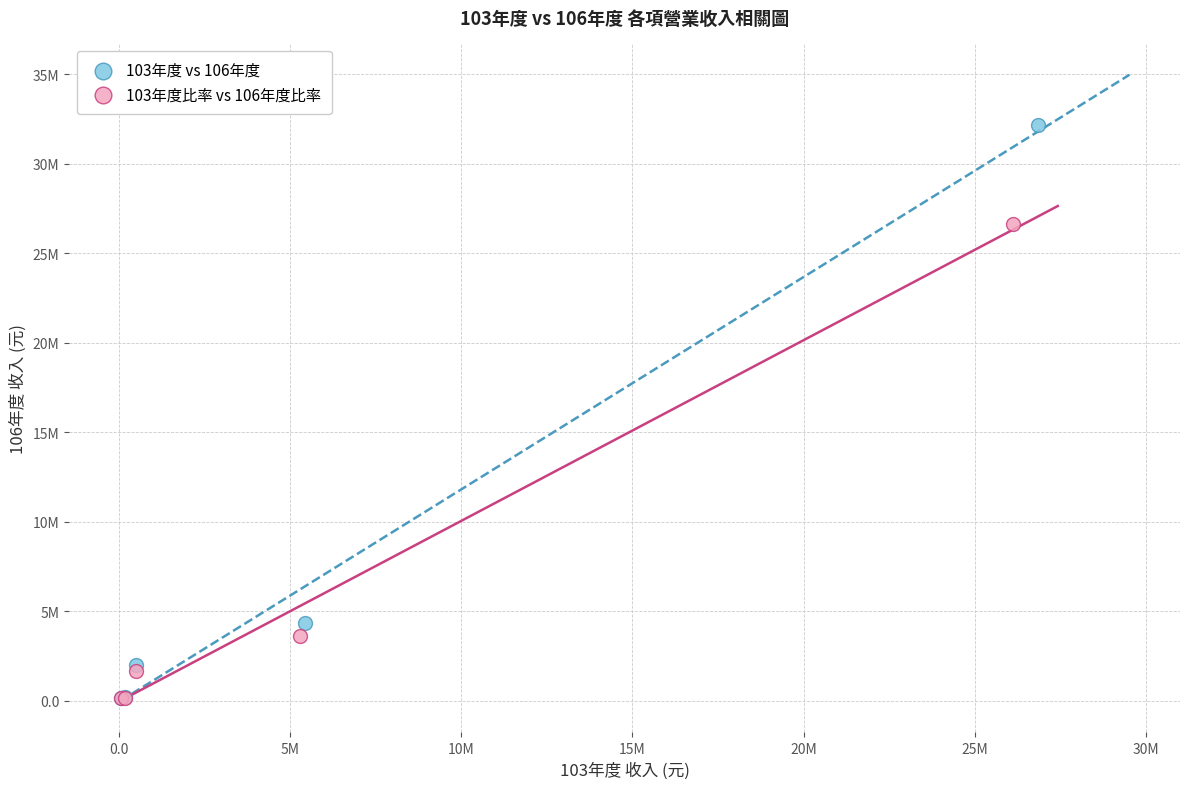

Which series reaches the maximum Y coordinate?

103年度 vs 106年度